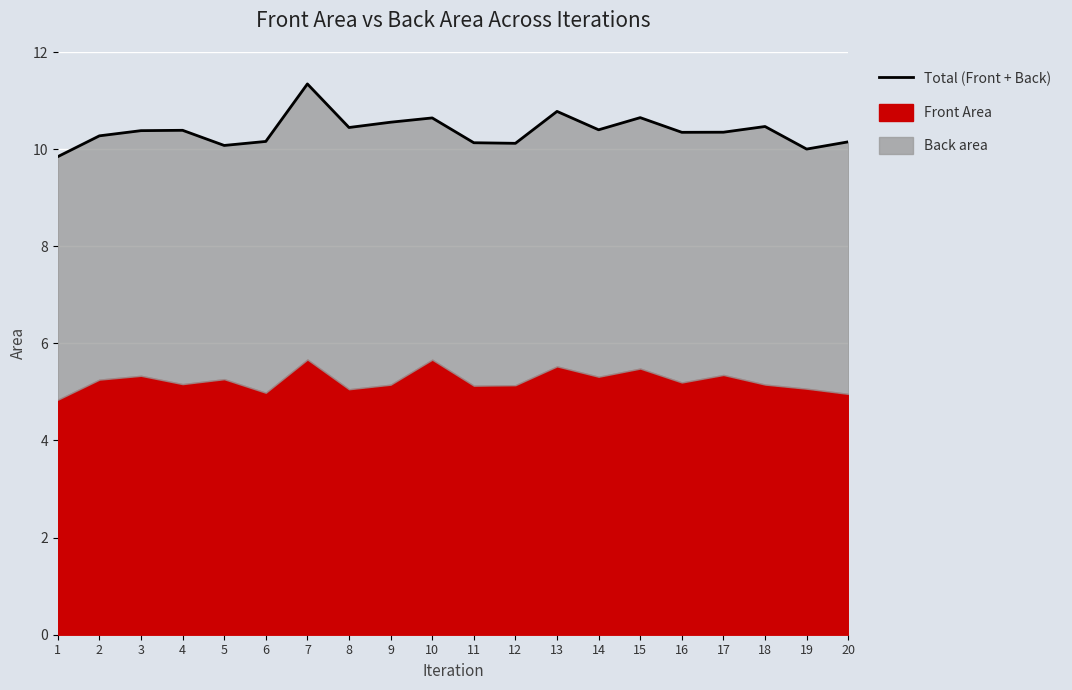

Count the number of categories in the chart.

20